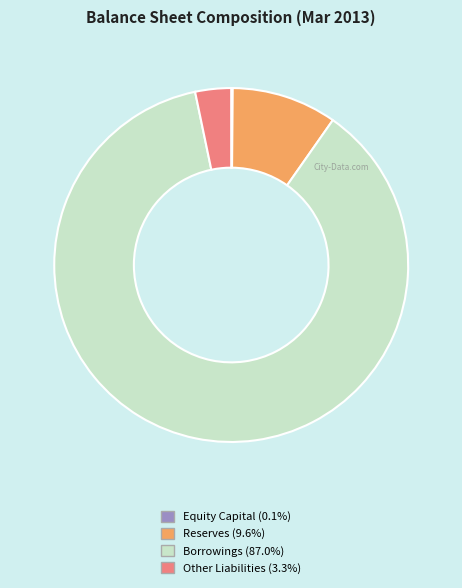

Does Other Liabilities account for over 50% of the chart?

No